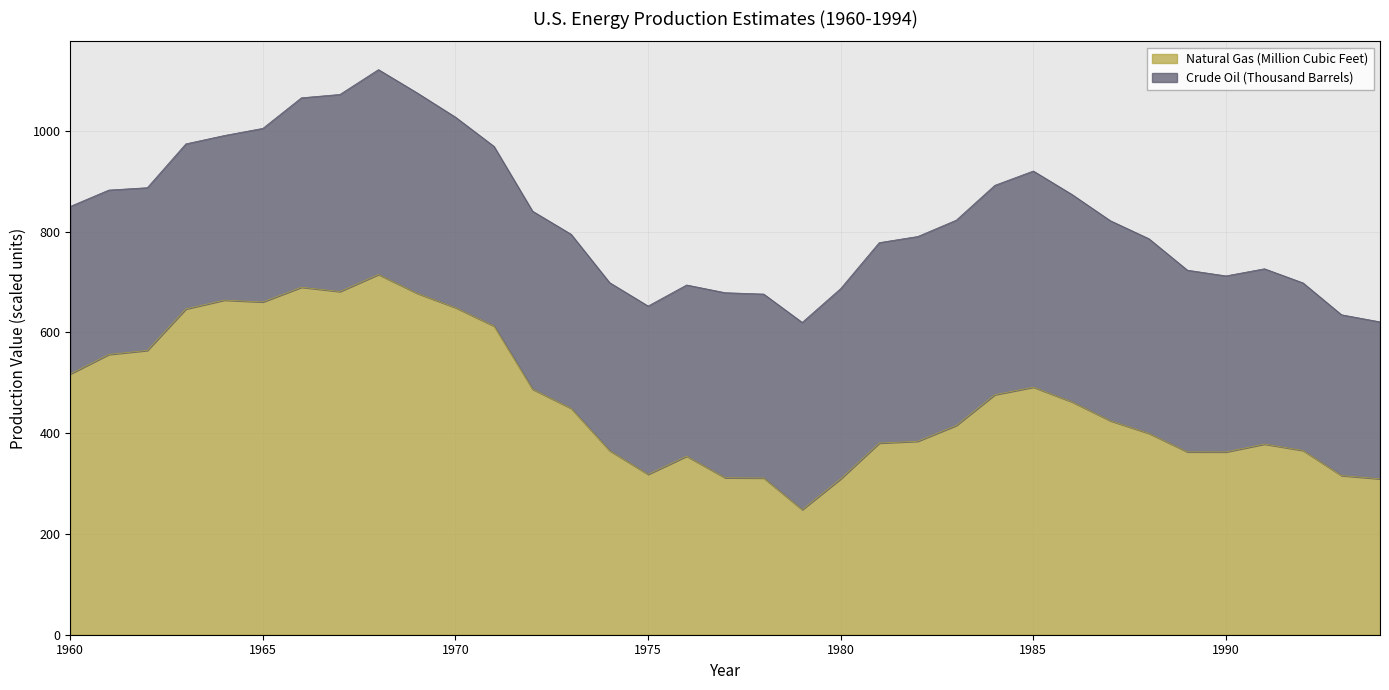

Which has a higher value, 1985 or 1970?

1970